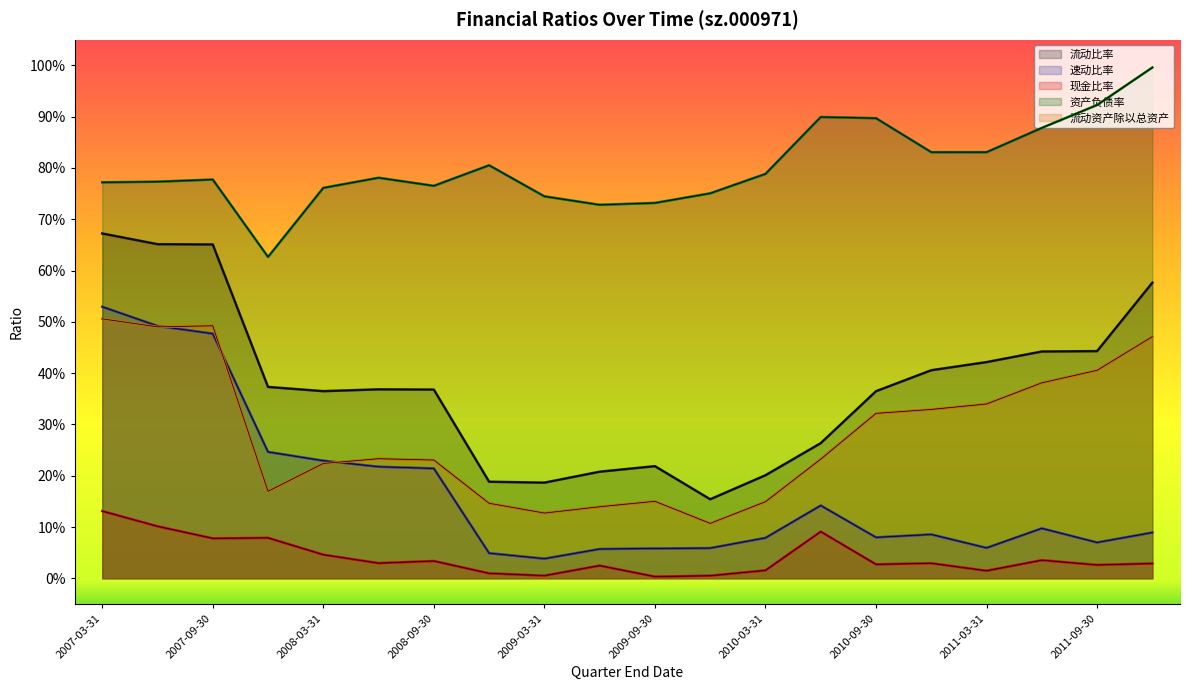

How many 流动资产除以总资产 values are between 0 and 1?

20